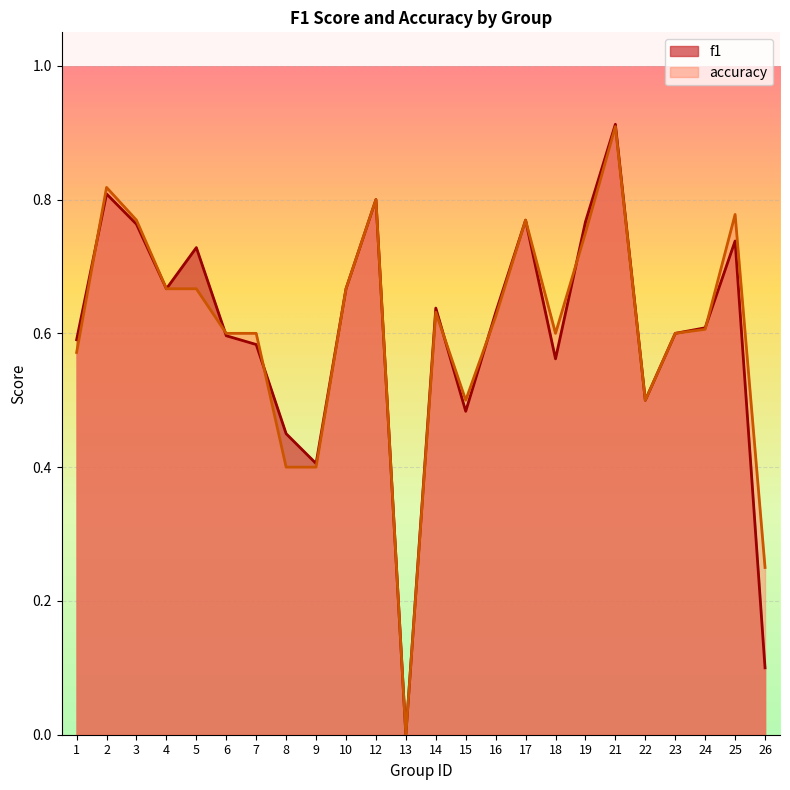

What is the difference between the maximum and second lowest values in the accuracy series?

0.7